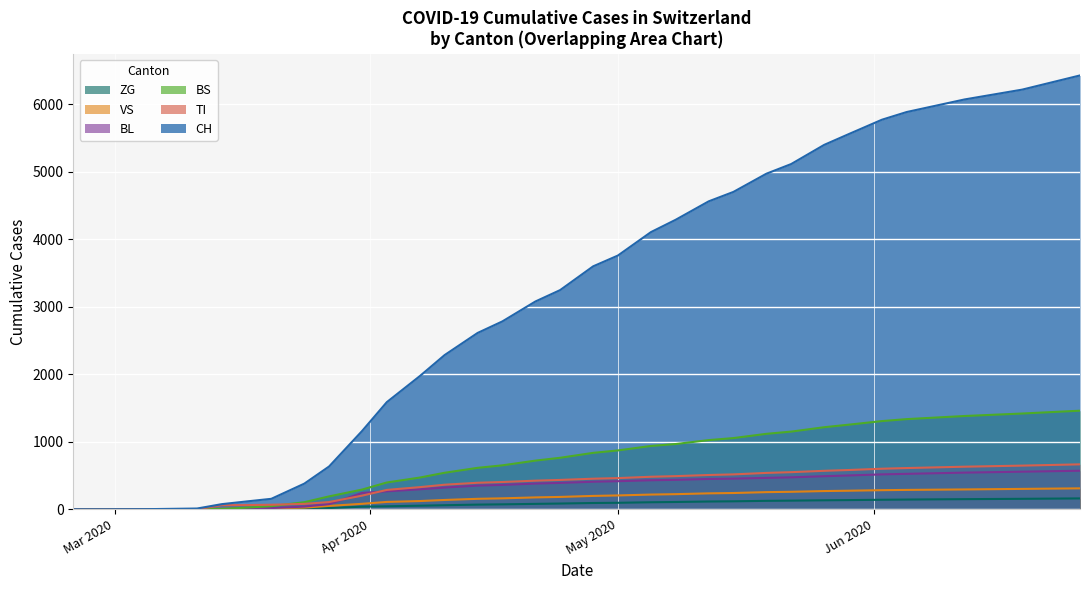

True or false: CH and TI intersect in this chart.

False